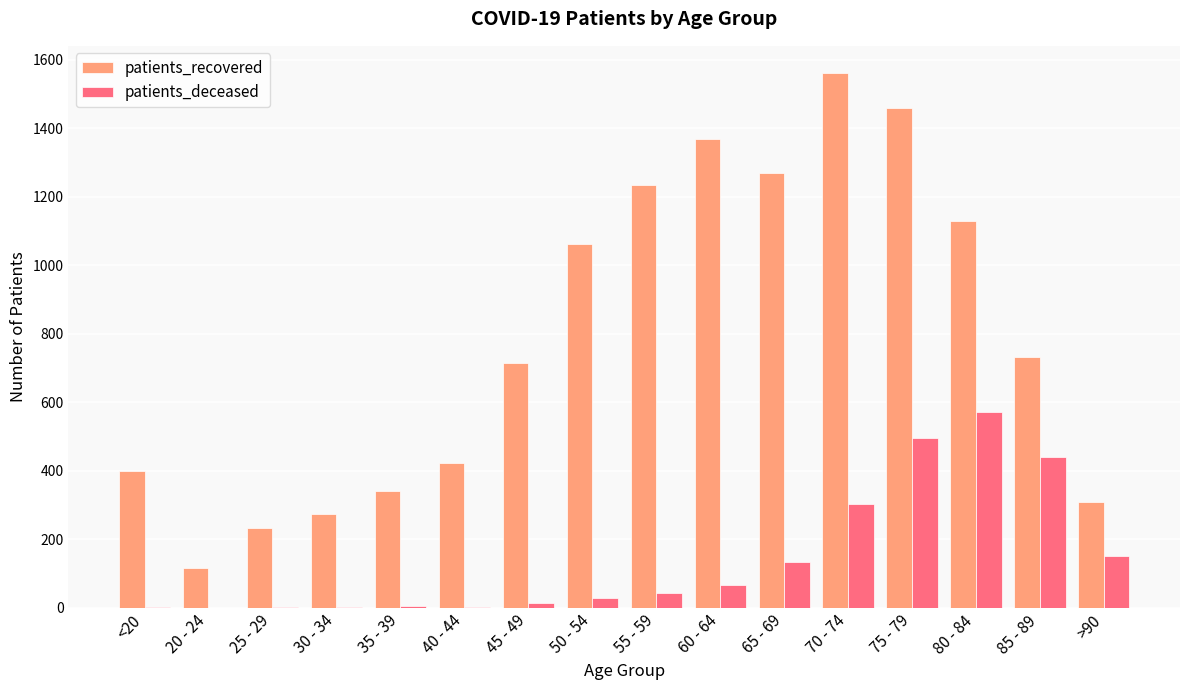

The value of patients_recovered at 40 - 44 is 423. True or false?

True